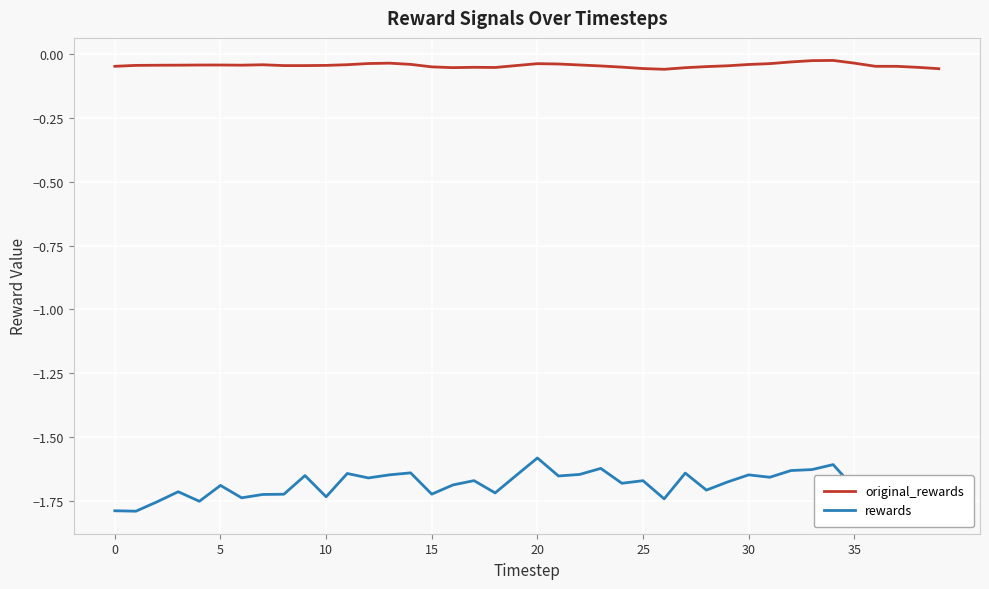

True or false: rewards and original_rewards cross at least once.

False